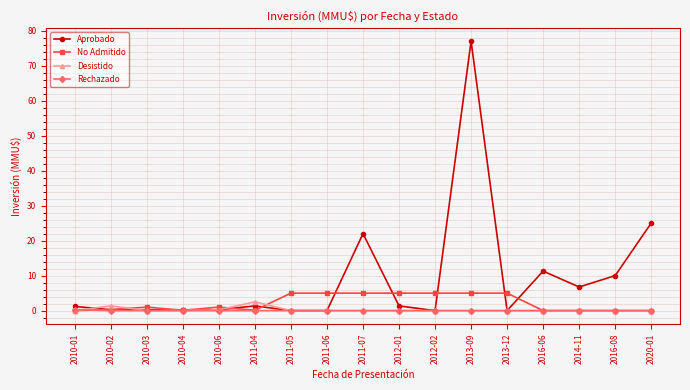

Does the chart display data point markers on the line(s)?

Yes